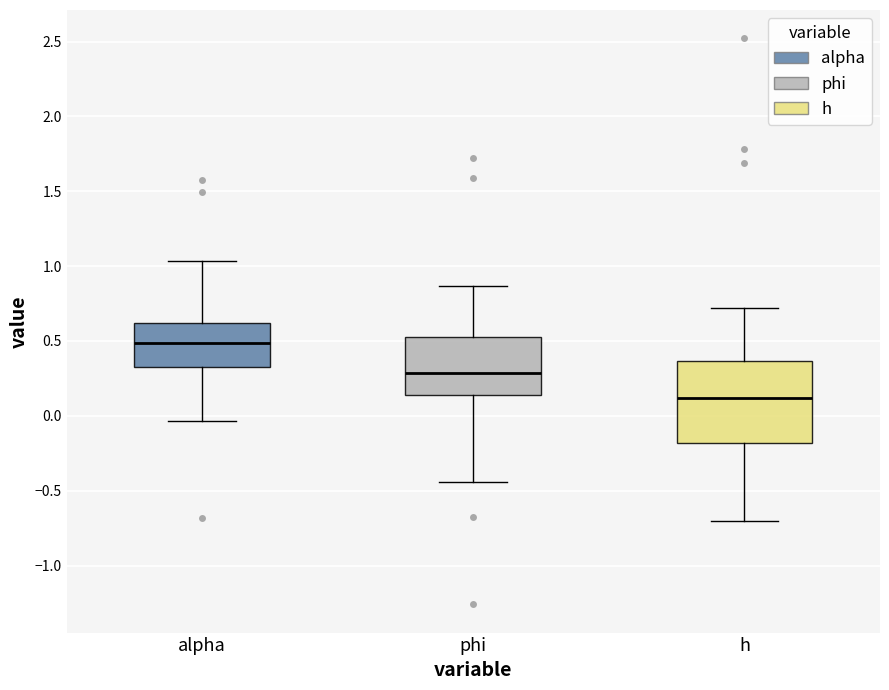

Where does the upper whisker of the box for h end on the y-axis? The values are not printed on the chart, so give them approximately, as read against the axis.

0.70